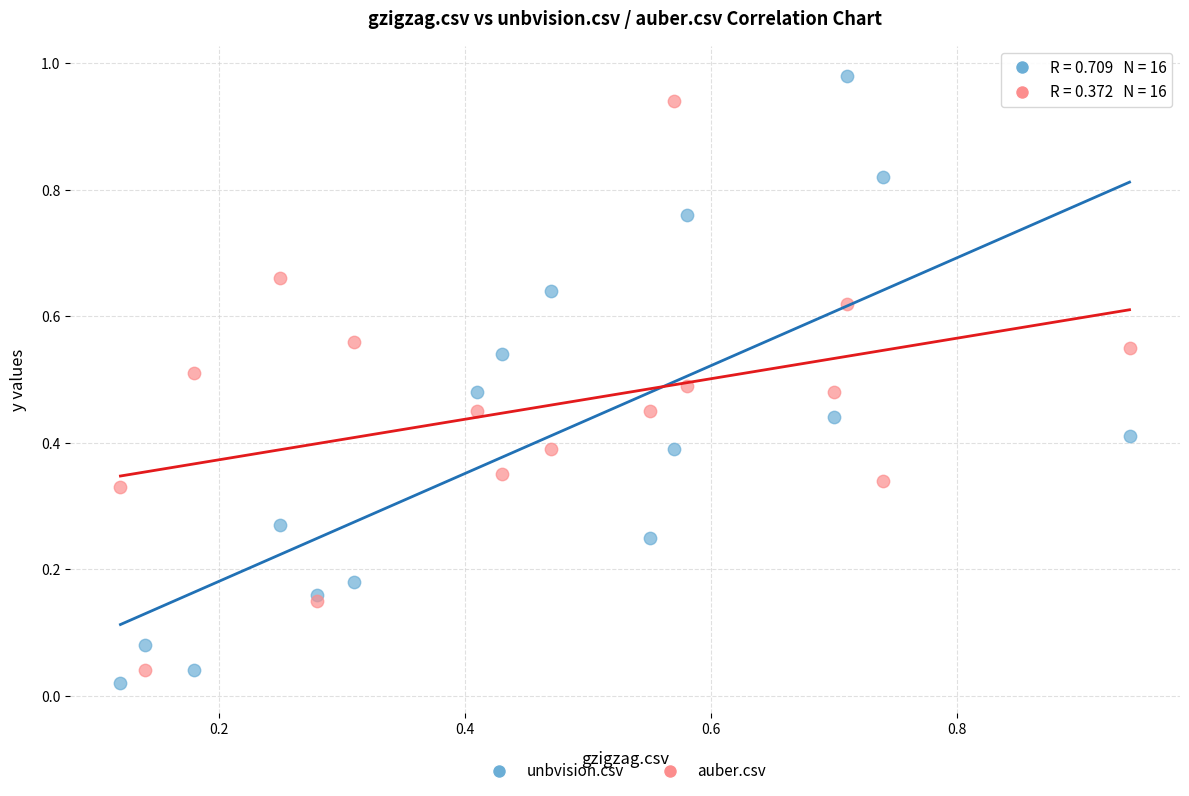

What are all the series names shown in the legend?

unbvision.csv, auber.csv